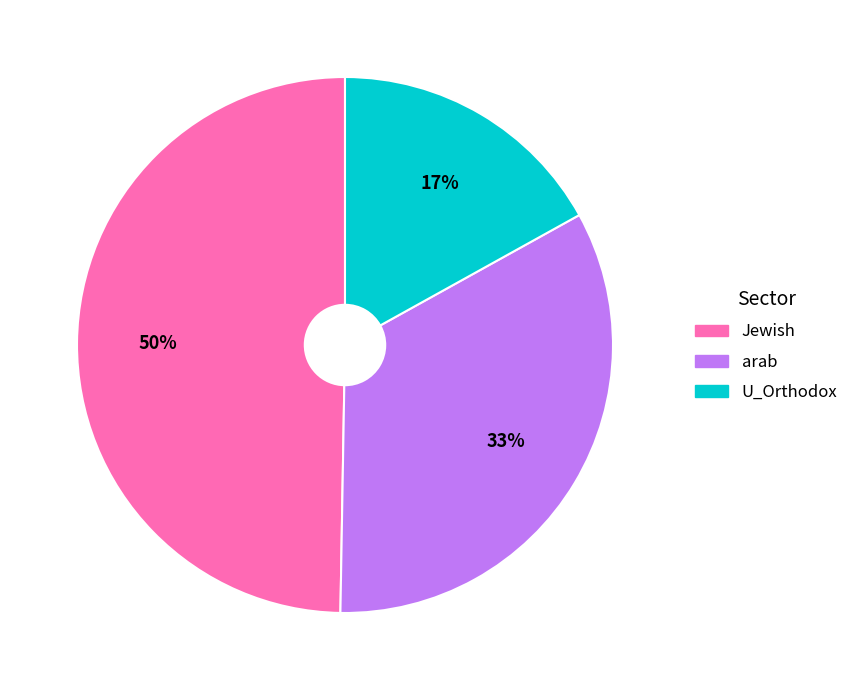

How many segments does this pie chart have?

3